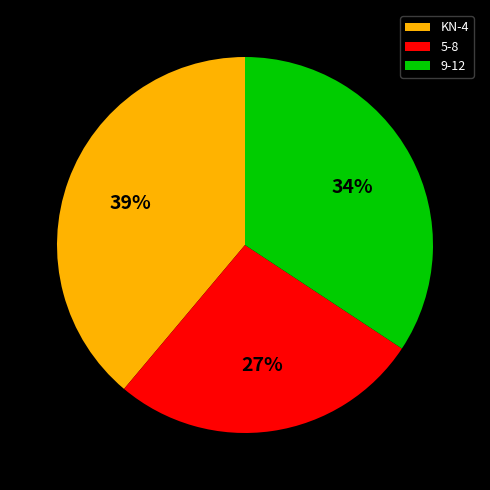

The KN-4 slice represents 51% of the pie. True or false?

False